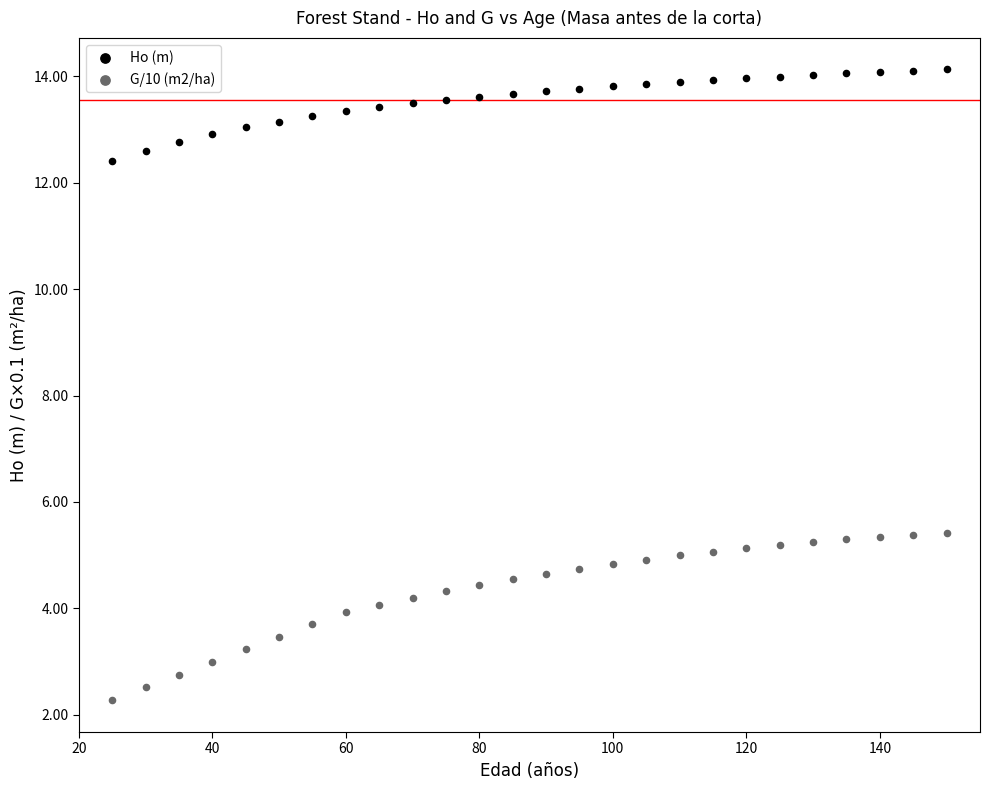

Across all data points, what is the range of Y values (max minus min)?

11.9